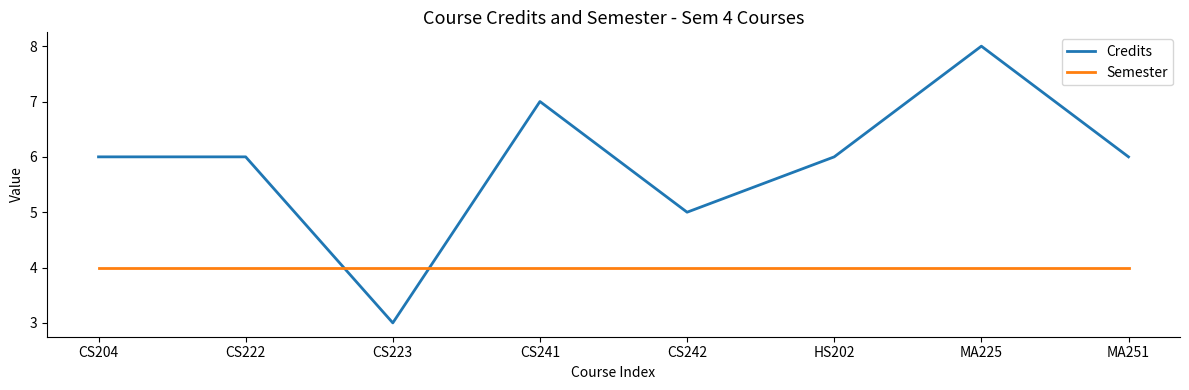

What are all the series names shown in the legend?

Credits, Semester